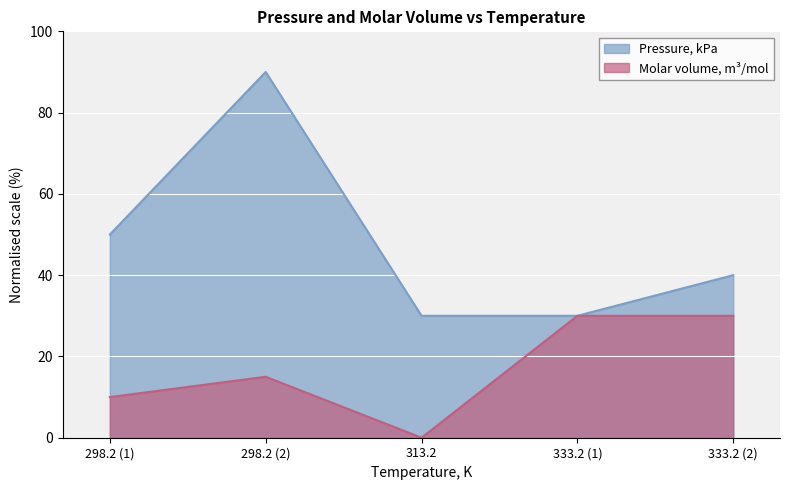

What is the value of the Pressure, kPa point at the 3rd from the left?

30.0